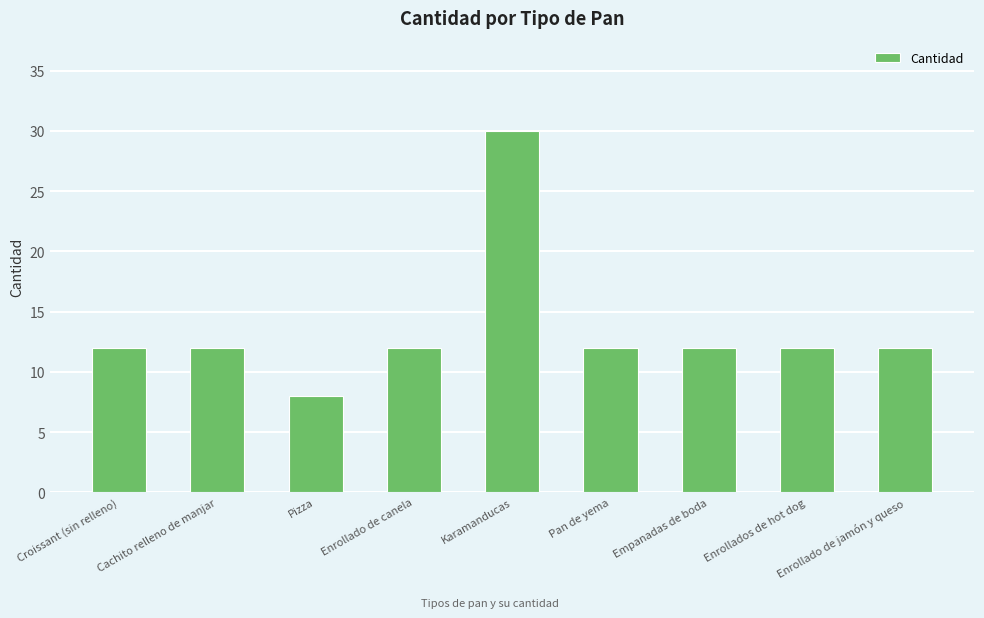

Count the number of data series in this chart.

1